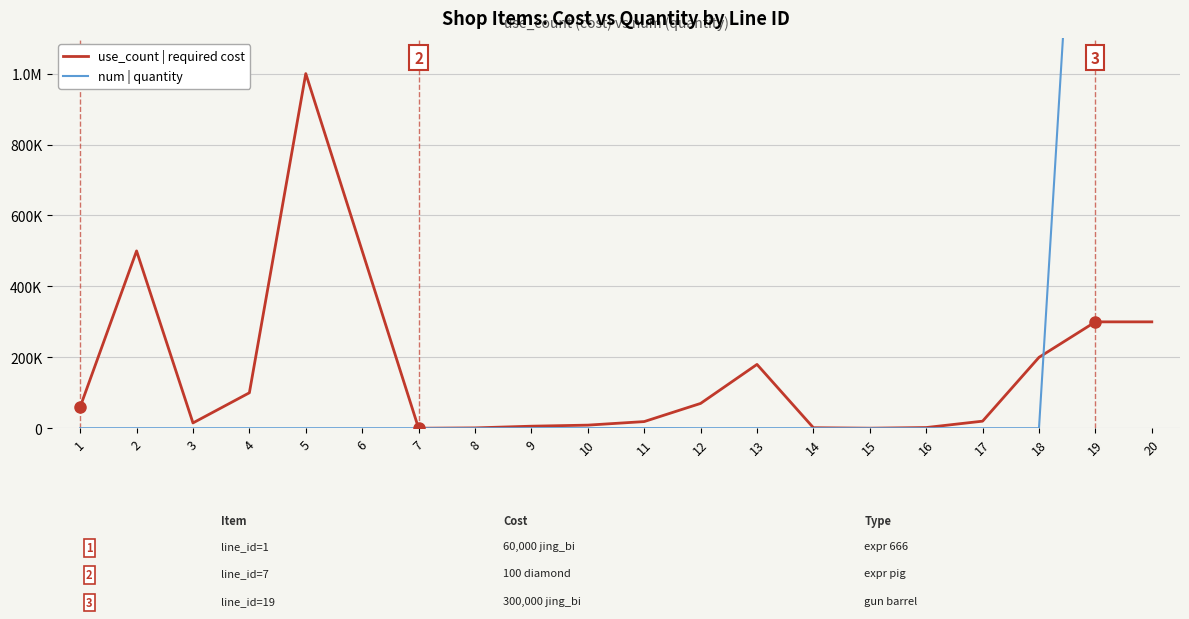

The num | quantity series shows 2592000 at 19. True or false?

True